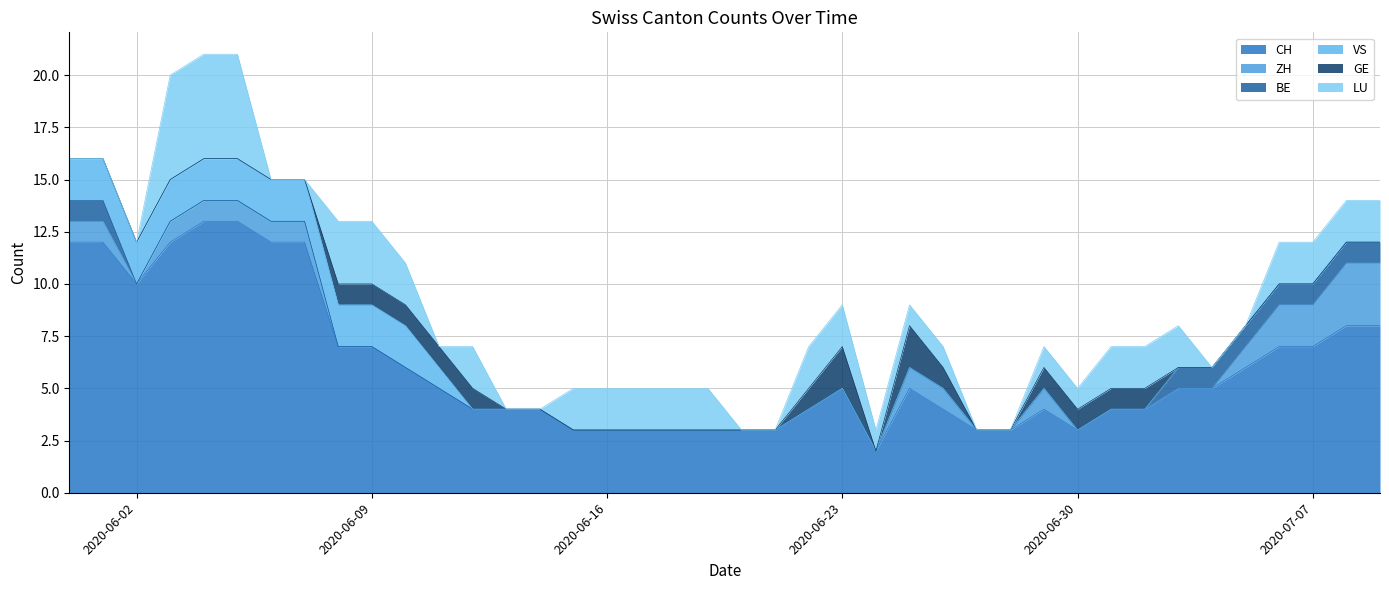

Count the number of data series in this chart.

6